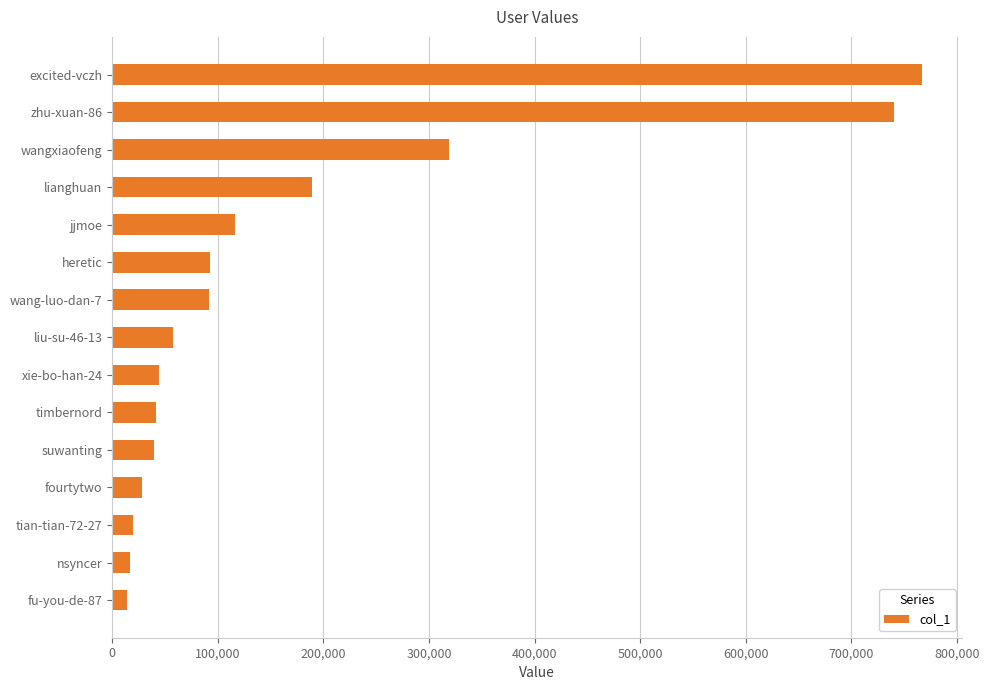

What is the approximate value at excited-vczh?

766576